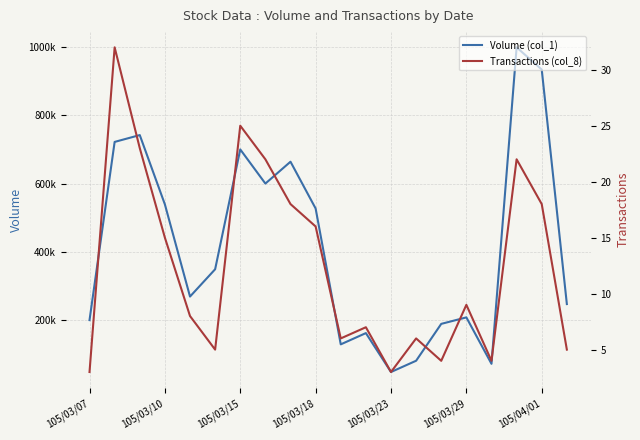

What is the difference between the second highest and second lowest values in the Volume (col_1) series?

862000